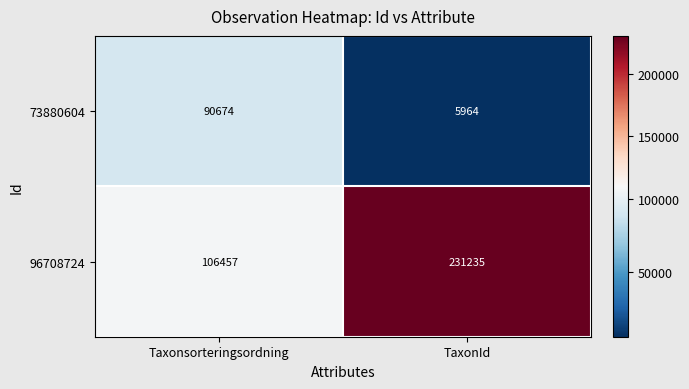

List the series in order of their peak value, highest first.

96708724, 73880604